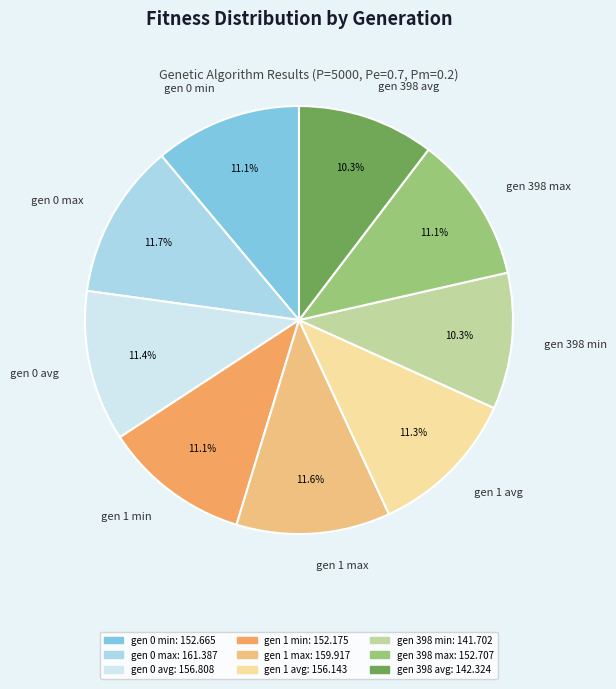

Do gen 1 avg and gen 1 min together represent more than half of the pie?

No